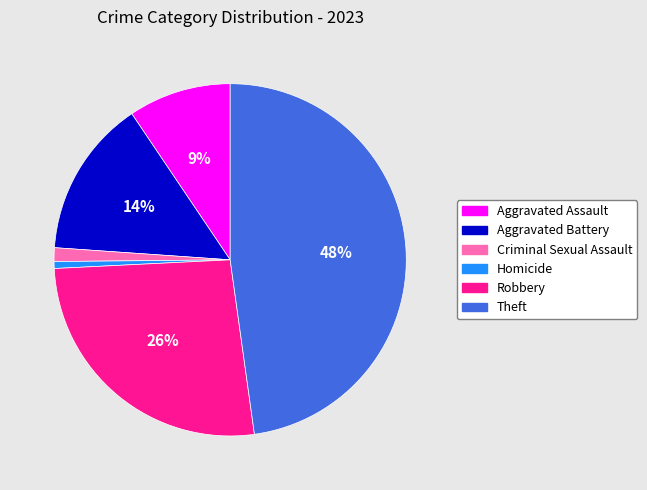

Combined, do Aggravated Assault and Theft account for over 50%?

Yes